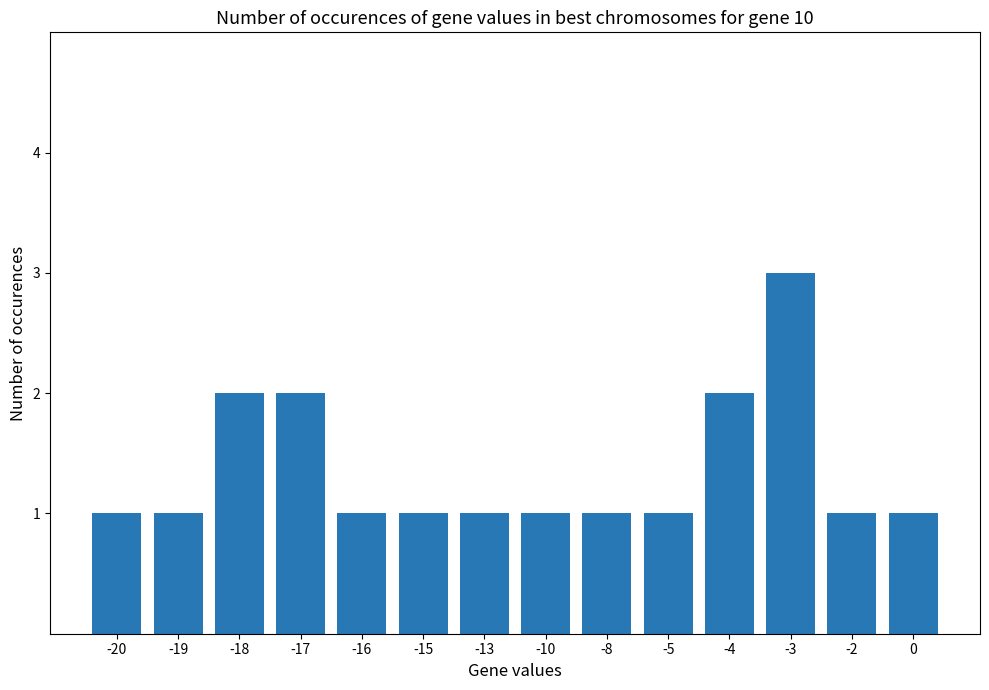

True or false: the data shows 1 at -3.

False